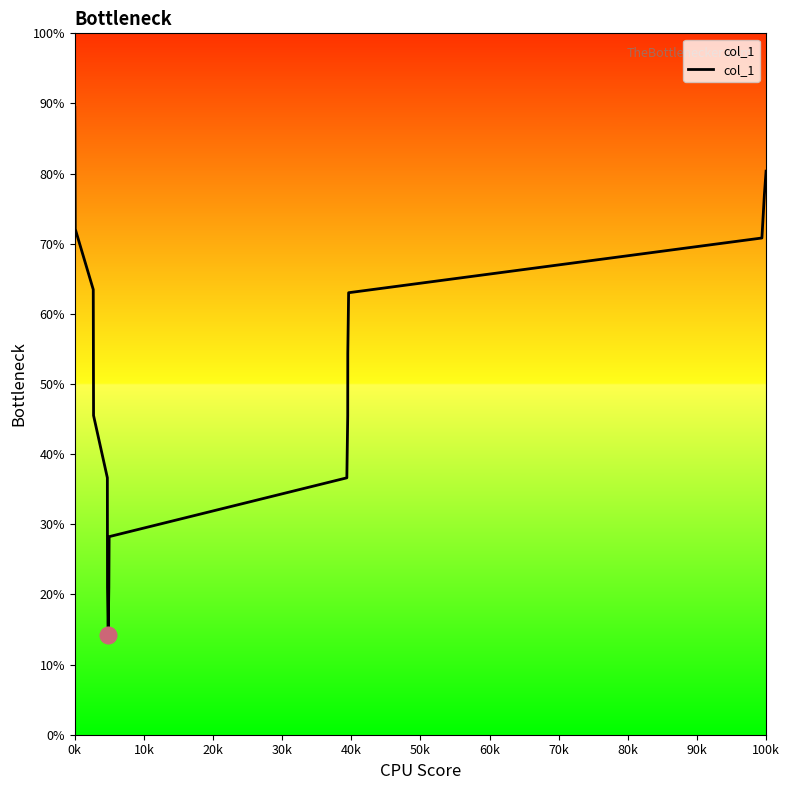

What is the difference between the maximum and minimum values?

75.2